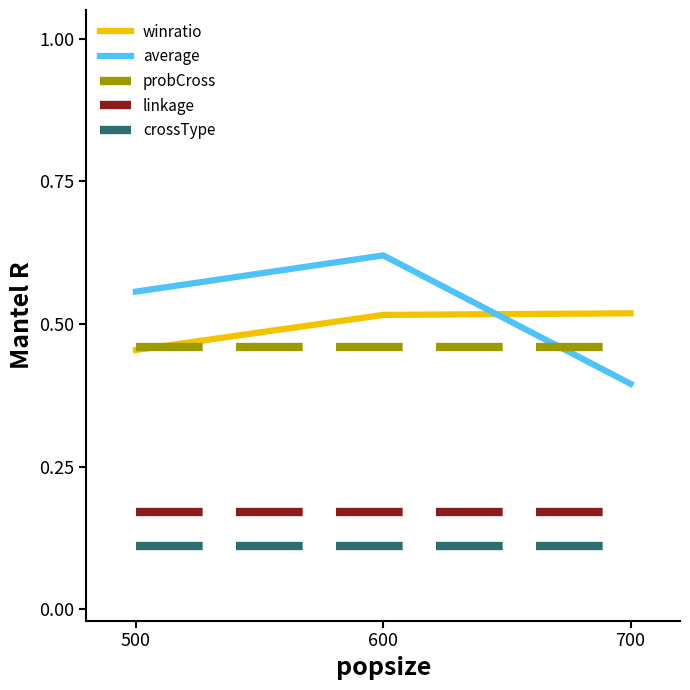

Which category has the highest value across all series?

600